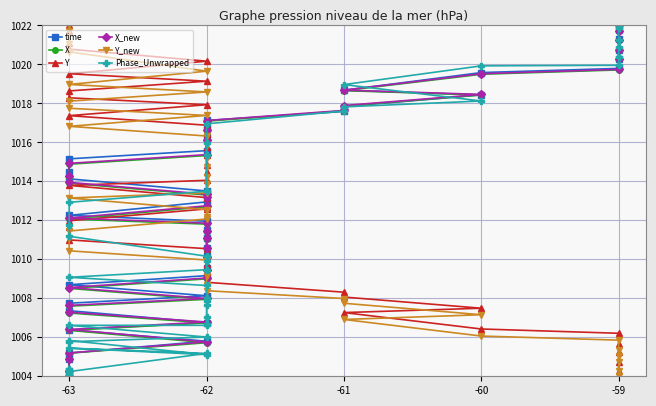

Which series has the largest total across all categories?

time